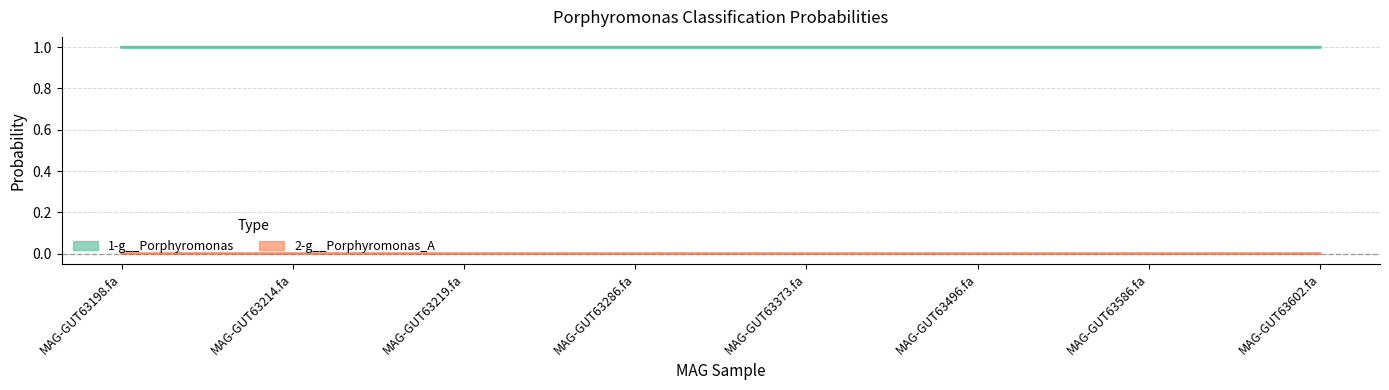

What is the label of the 2nd point from the left?

MAG-GUT63214.fa